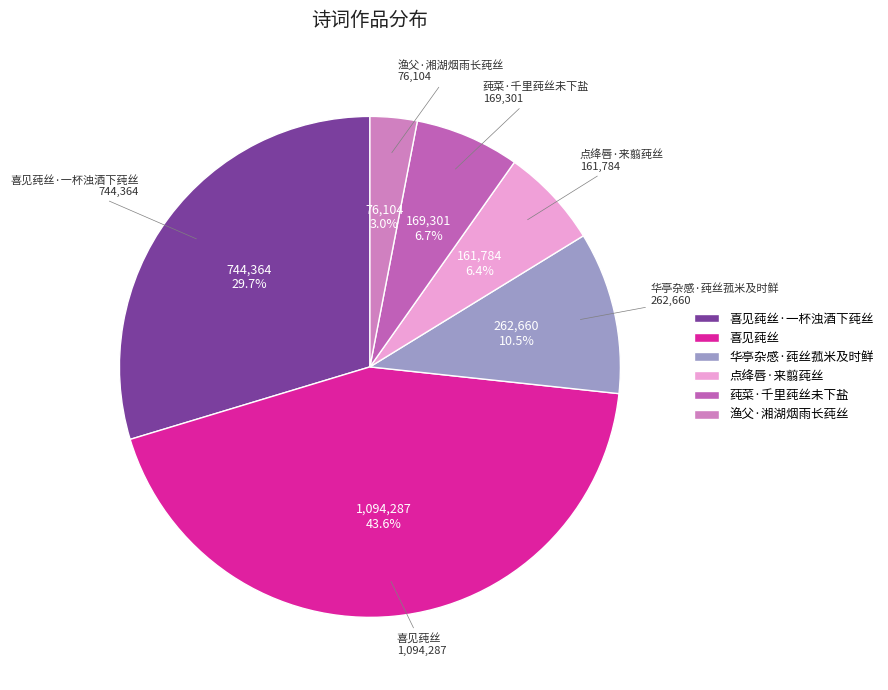

What portion of the pie excludes 点绛唇·来翦莼丝?

93.6%